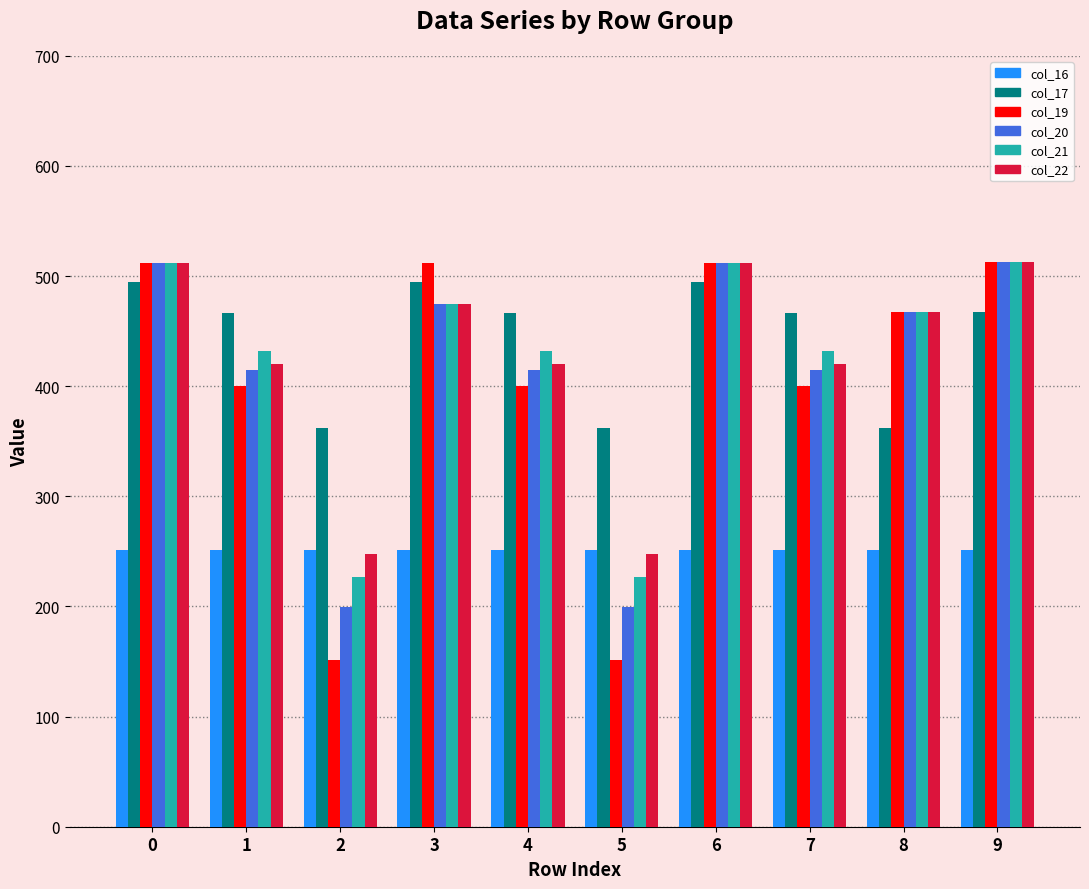

What is the total value across all series at 3?

2682.7